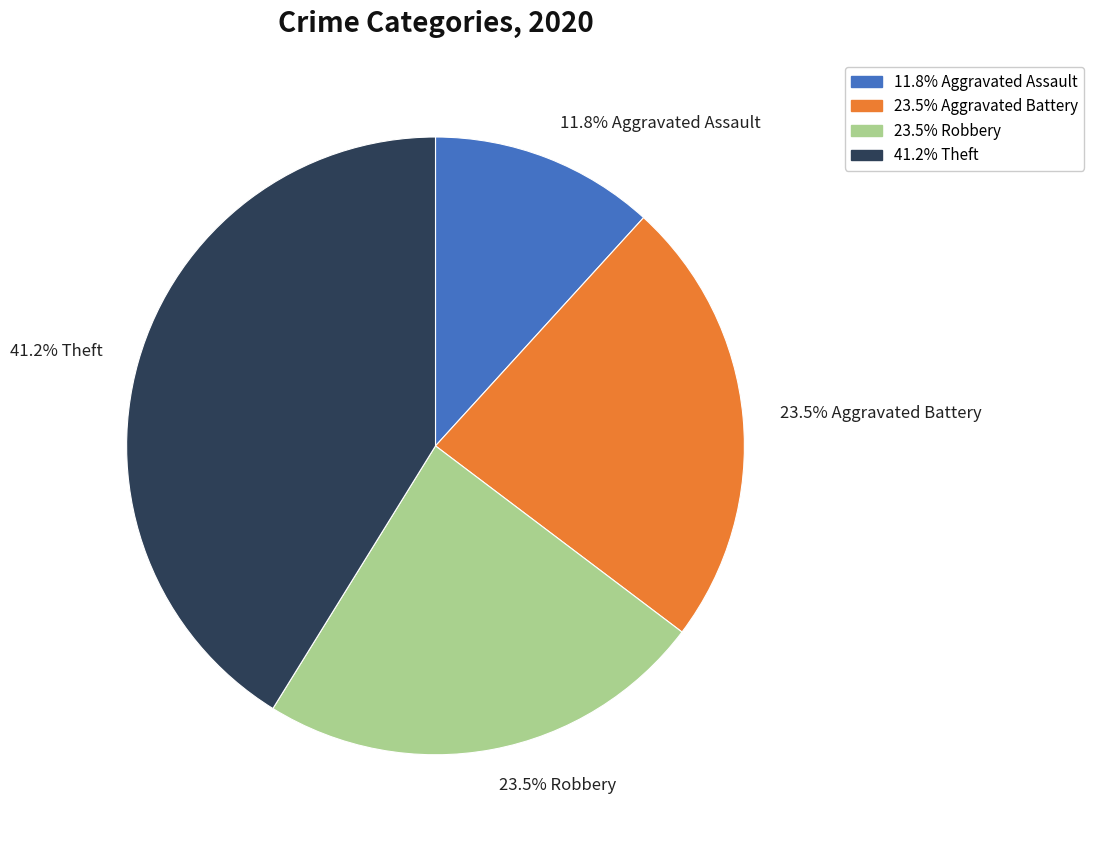

To the nearest percent, what is the average slice percentage?

25%